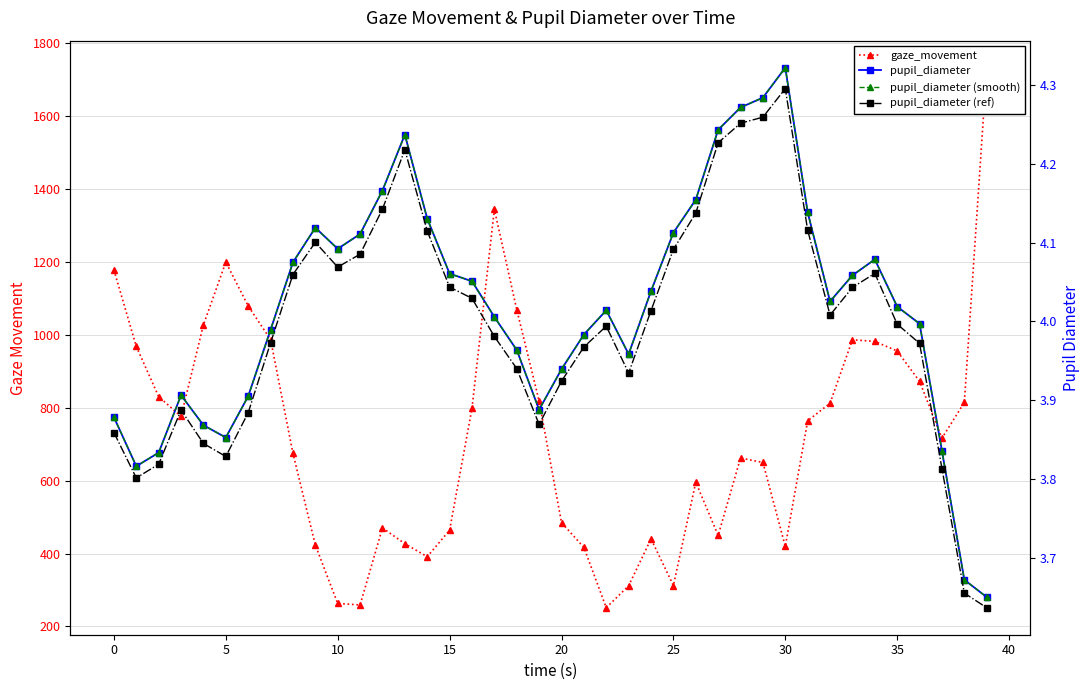

Rank the series at 35 from highest to lowest value.

gaze_movement, pupil_diameter, pupil_diameter (smooth), pupil_diameter (ref)